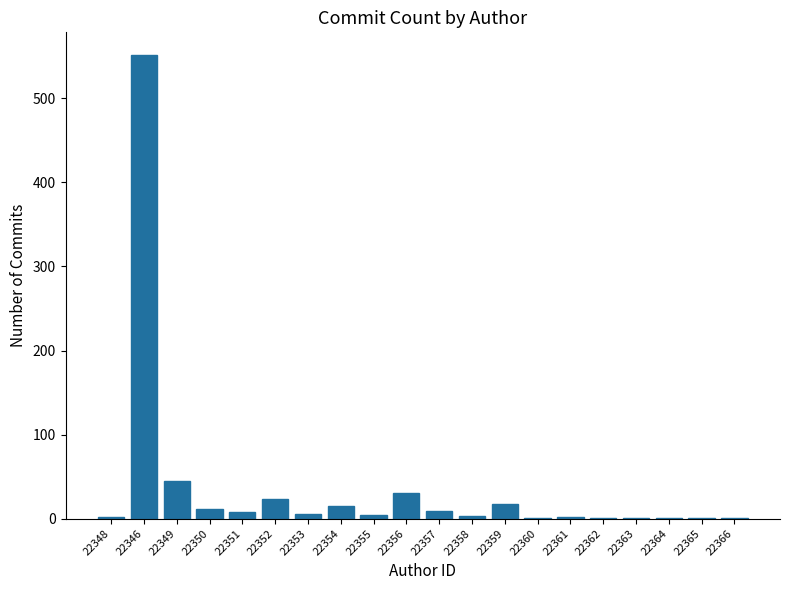

What is the sum of all values?

734